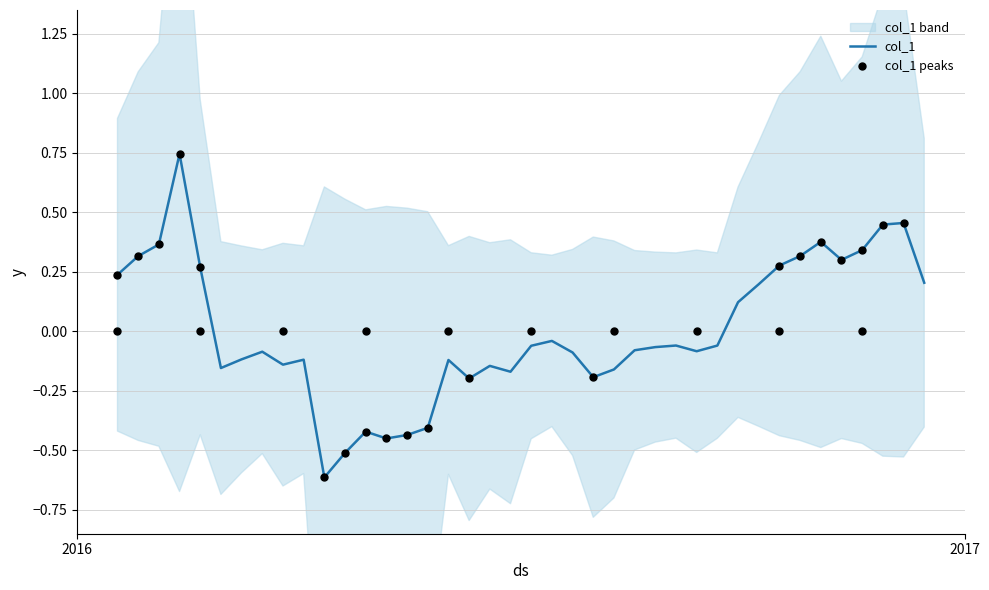

What is the change in value from 1/1/2017 to 1/19/2017?

-0.4